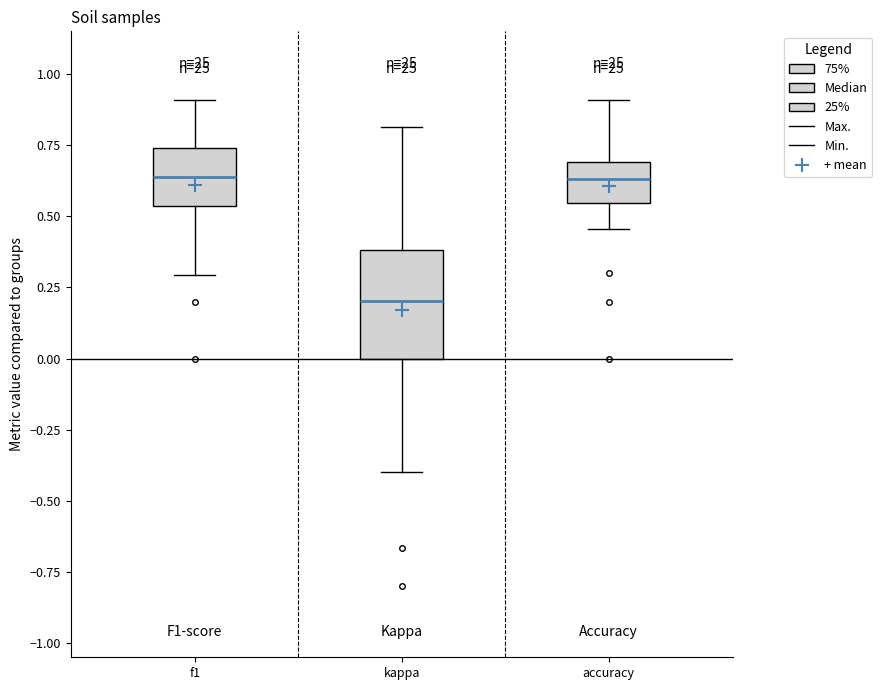

Reading left to right, transcribe this box plot: for each box, give where its median line is, the range the box spans, and where its two whiskers end, as read against the y-axis. The values are not printed on the chart, so give them approximately, as read against the axis.

f1: median 0.65, box 0.55 to 0.75, whiskers 0.30 to 0.90
kappa: median 0.20, box 0.00 to 0.40, whiskers -0.40 to 0.80
accuracy: median 0.65, box 0.55 to 0.70, whiskers 0.45 to 0.90